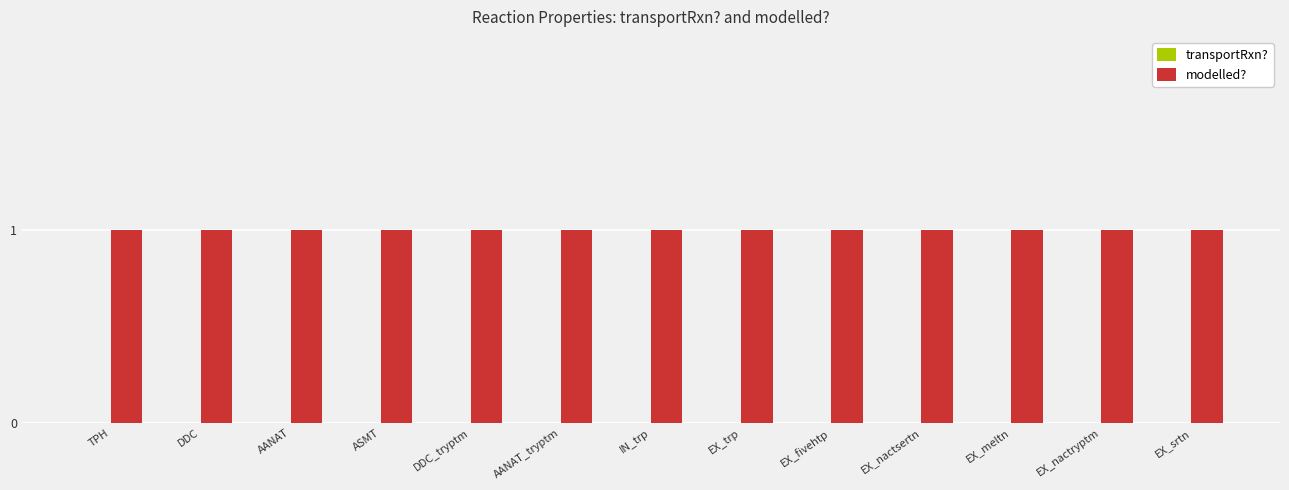

Rank the categories by modelled? value from highest to lowest.

TPH, DDC, AANAT, ASMT, DDC_tryptm, AANAT_tryptm, IN_trp, EX_trp, EX_fivehtp, EX_nactsertn, EX_meltn, EX_nactryptm, EX_srtn